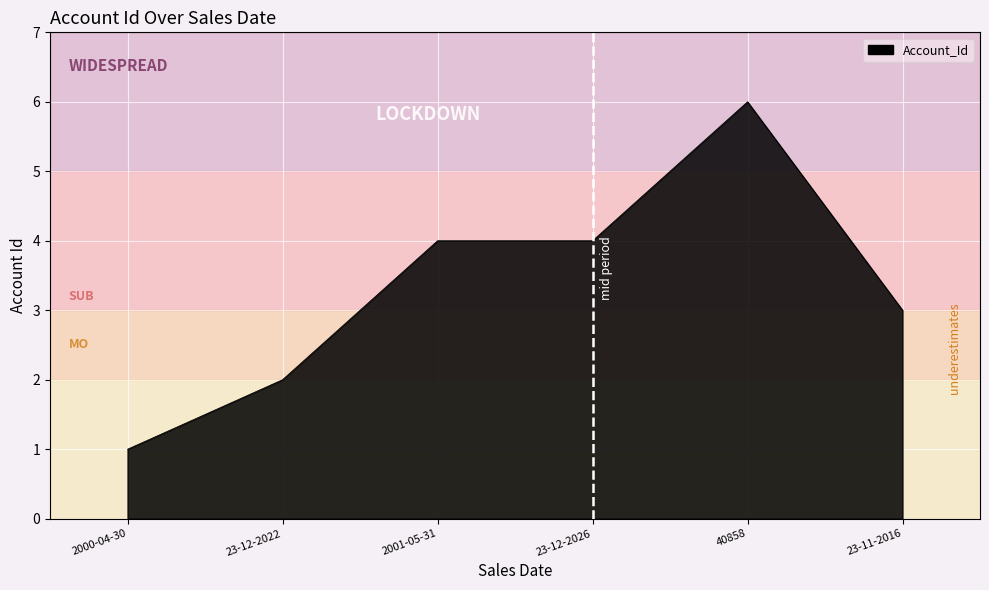

What position from the left is 40858?

5